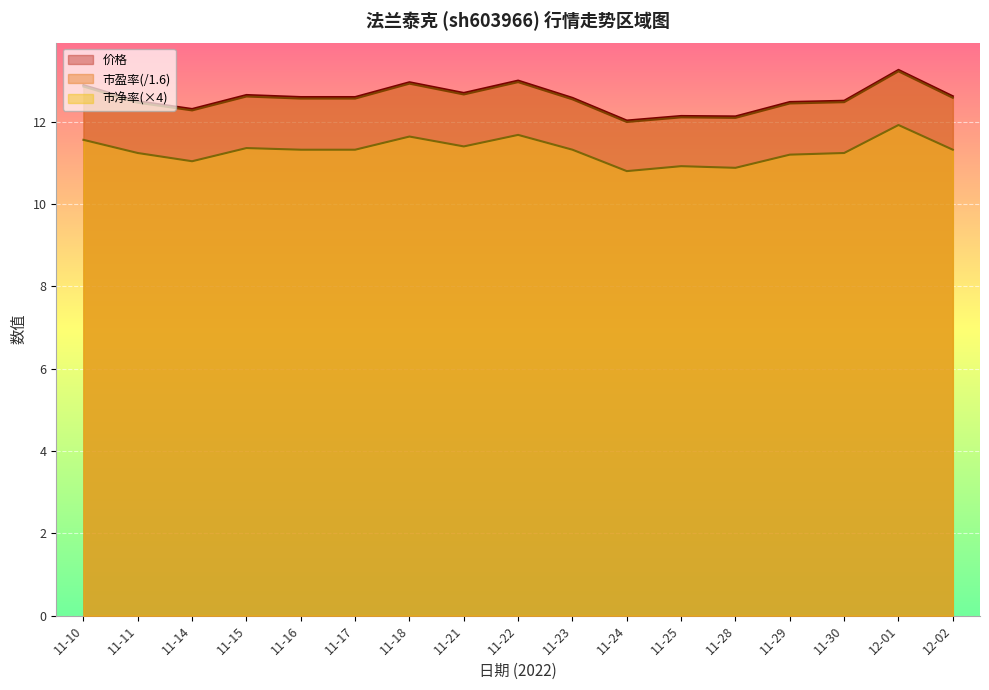

Does the chart display data point markers on the line(s)?

No